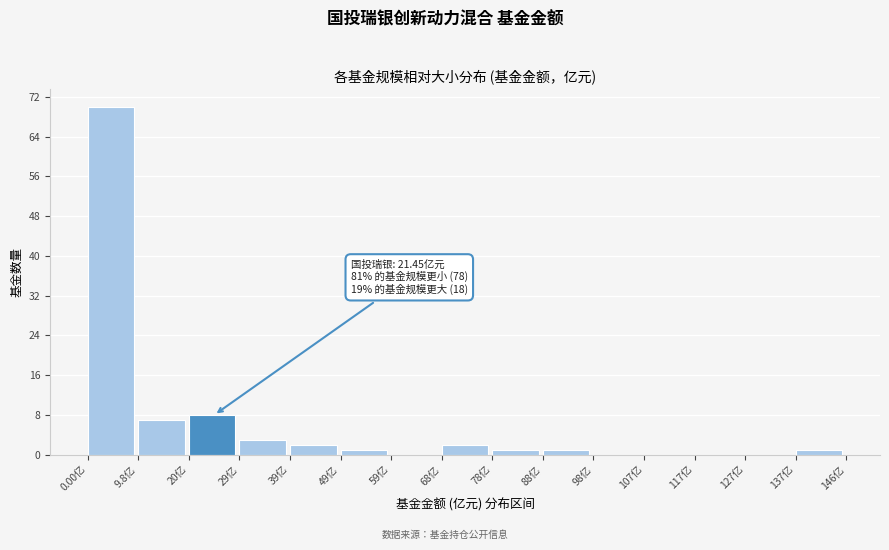

Which range on the x-axis has the tallest bar?

0 to 10